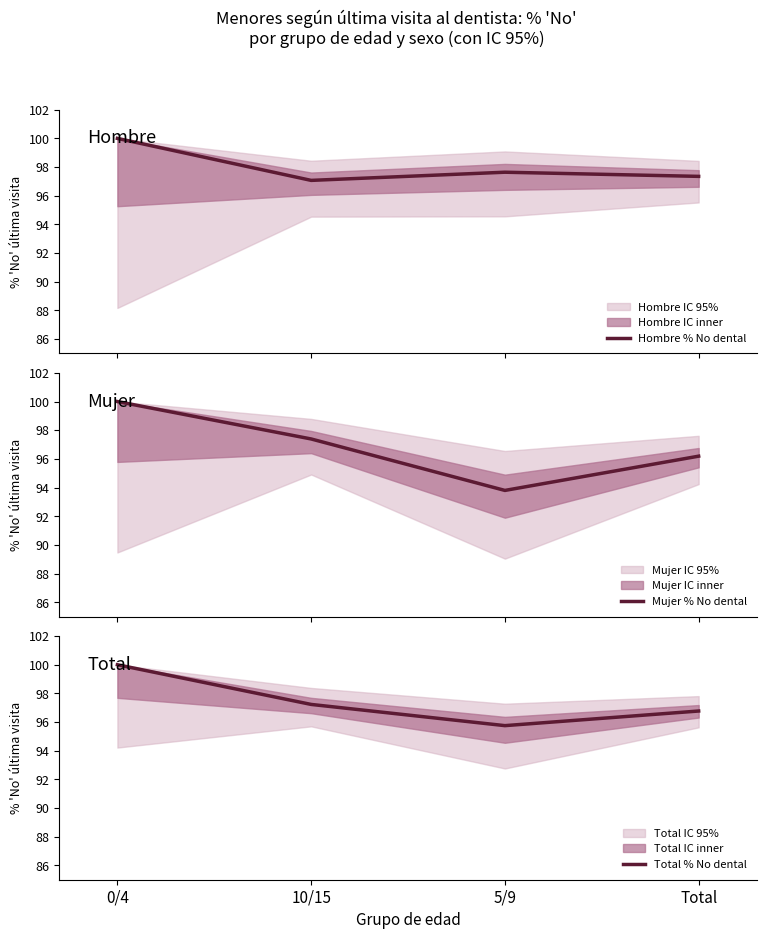

True or false: Mujer % No dental has more than 2 interior local peaks.

False